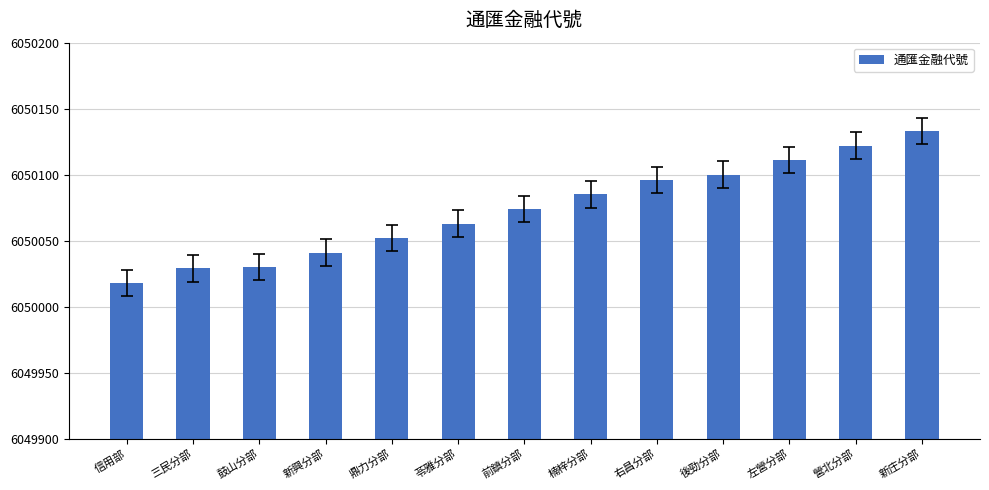

What is the change in value from 三民分部 to 楠梓分部?

+56